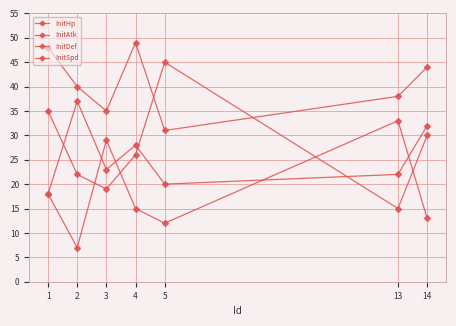

Does the chart have visible grid lines?

Yes